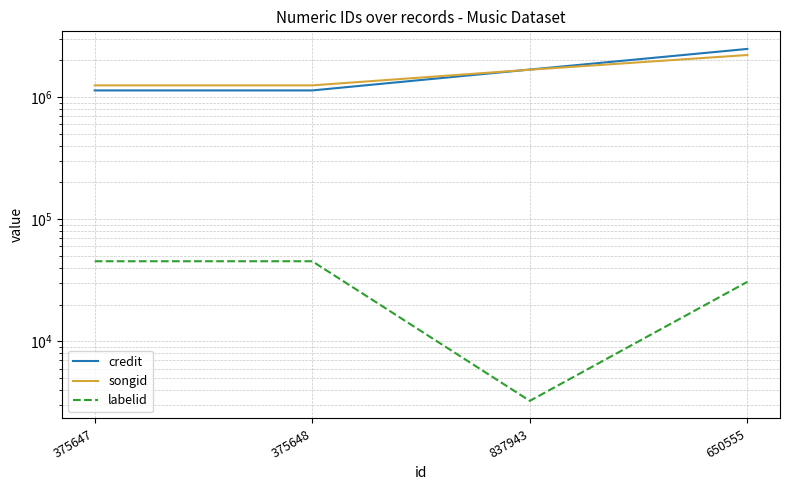

Which series changed the most between 375648 and 837943?

credit